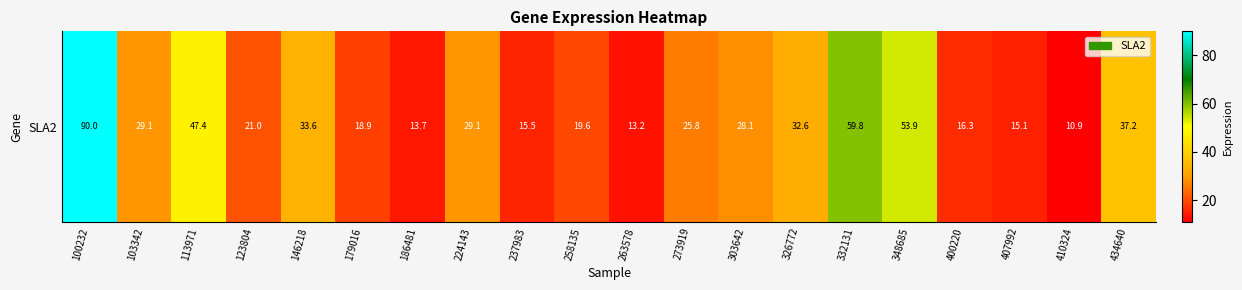

What is the sum of all values?

610.8